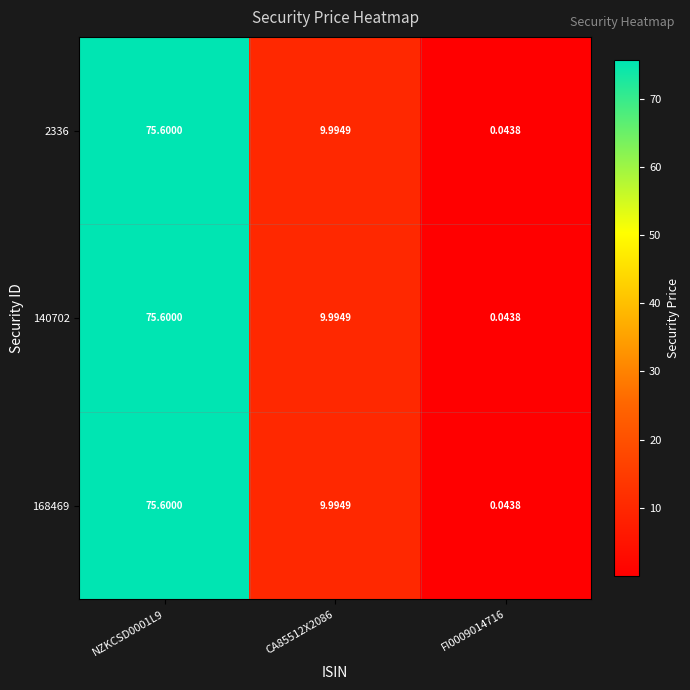

How many data points in 168469 are above 9?

2